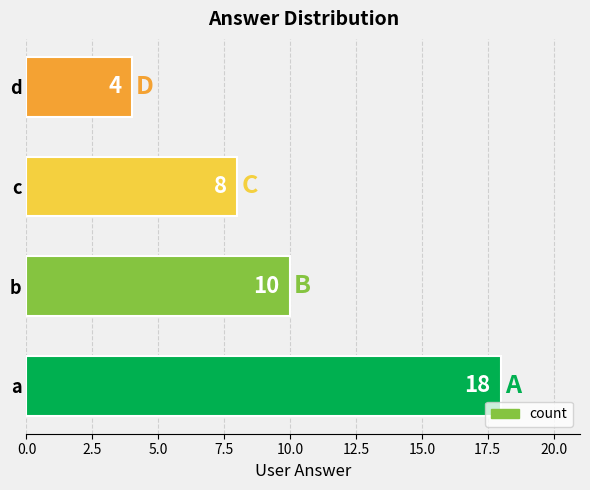

Reading bottom to top, list all the values displayed in this chart.

a=18	b=10	c=8	d=4